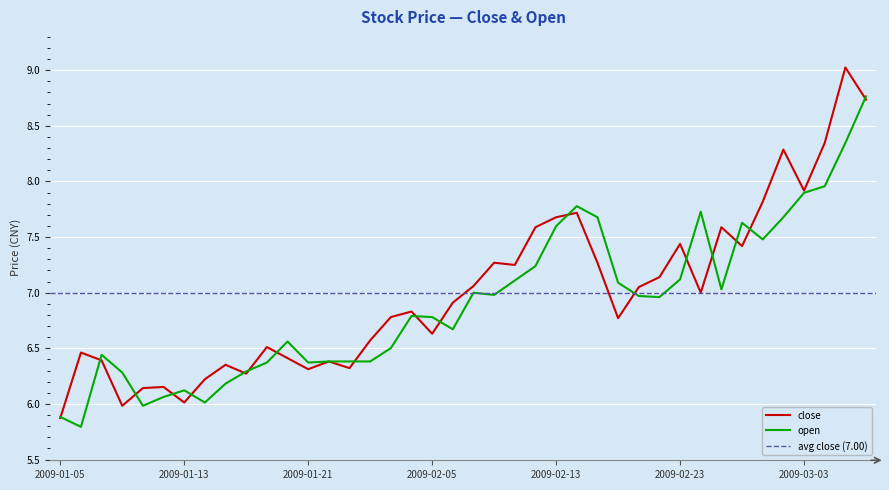

Between which two adjacent categories do open and close first intersect?

2009-01-05 and 2009-01-06